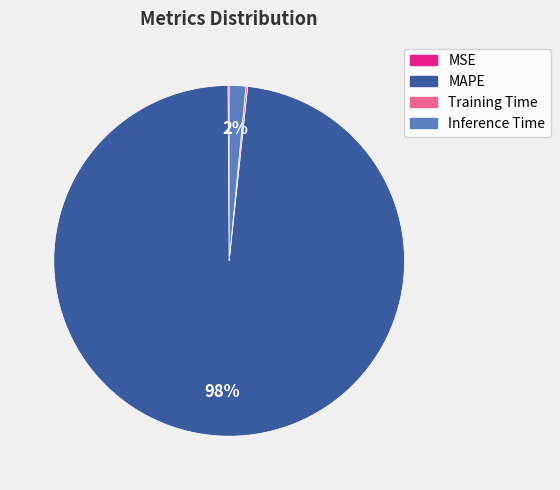

To the nearest percent, what portion does Inference Time represent?

2%